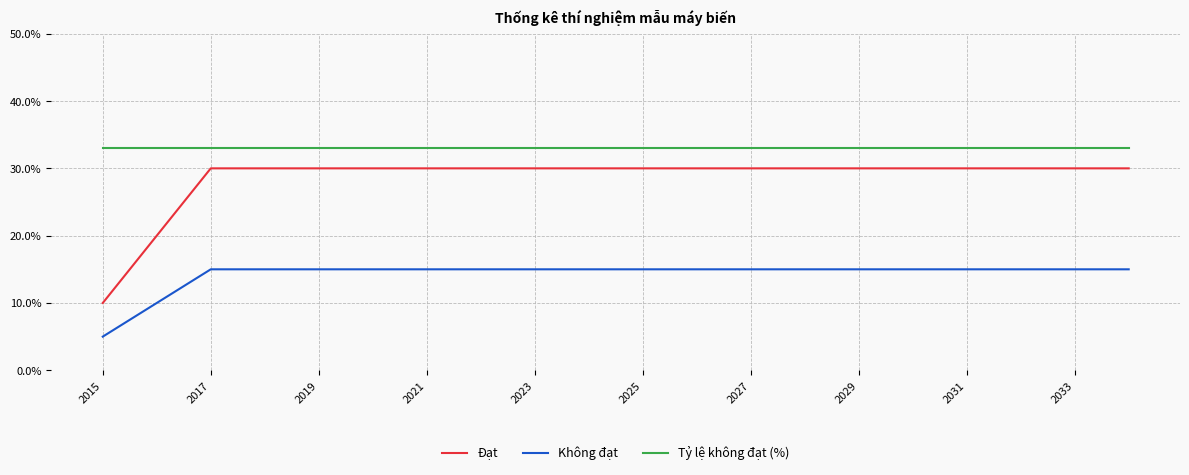

Which series has the largest range (max minus min)?

Đạt